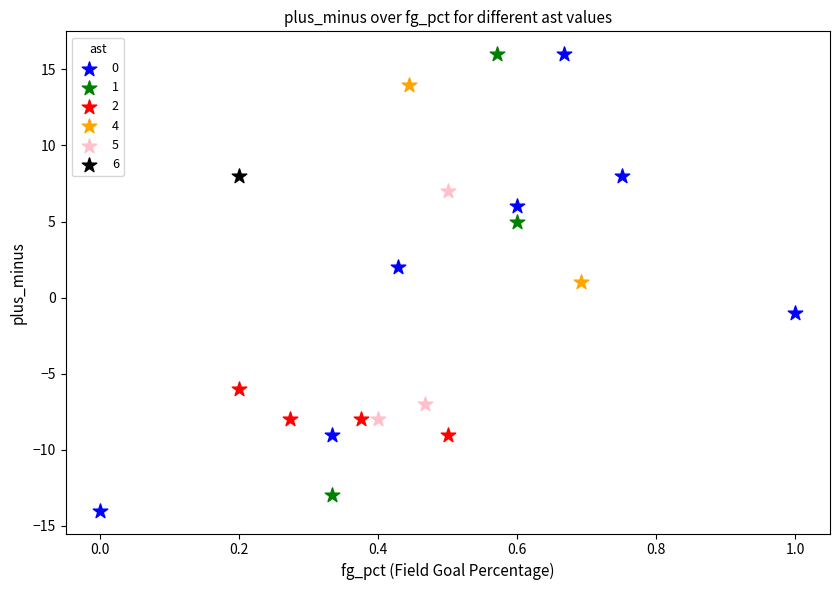

What are all the series names shown in the legend?

0, 1, 2, 4, 5, 6